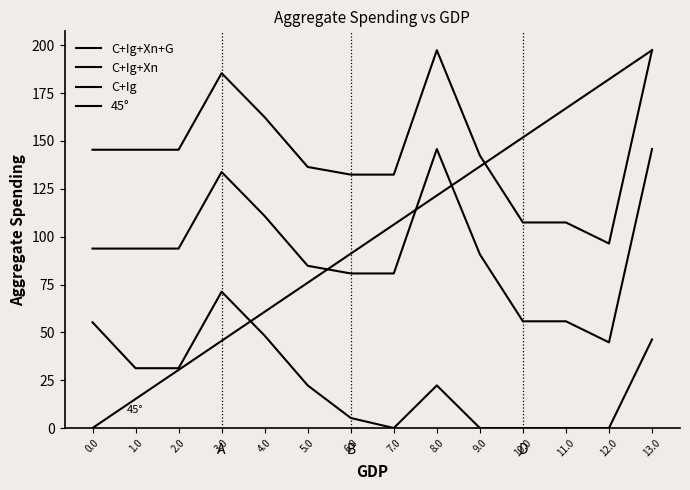

What is the difference between the maximum and second lowest values in the C+Ig series?

71.3